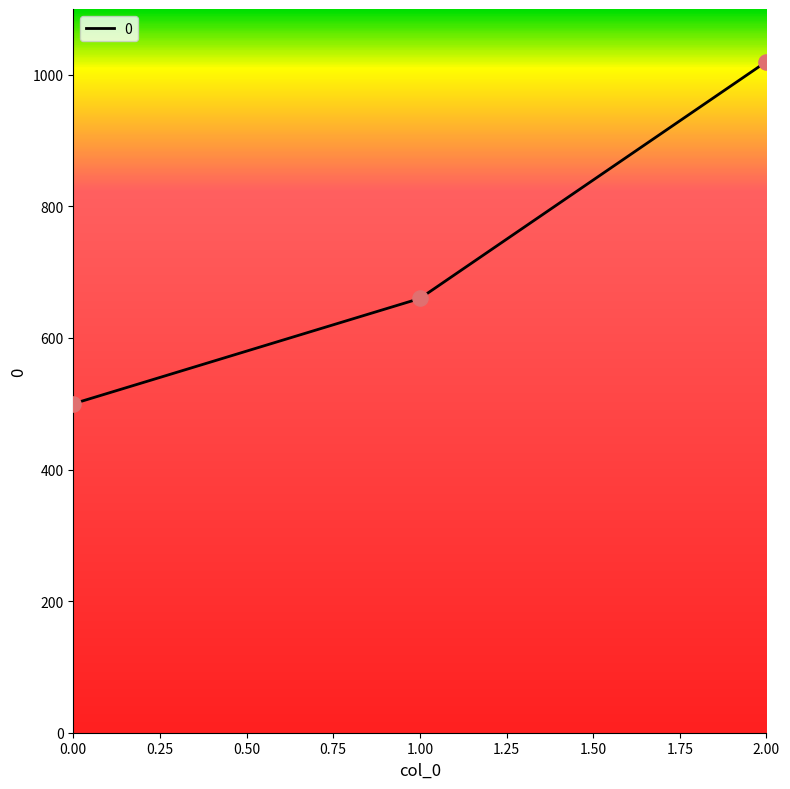

Approximately how many times larger is the value at 0.00 compared to 2.00?

0.5